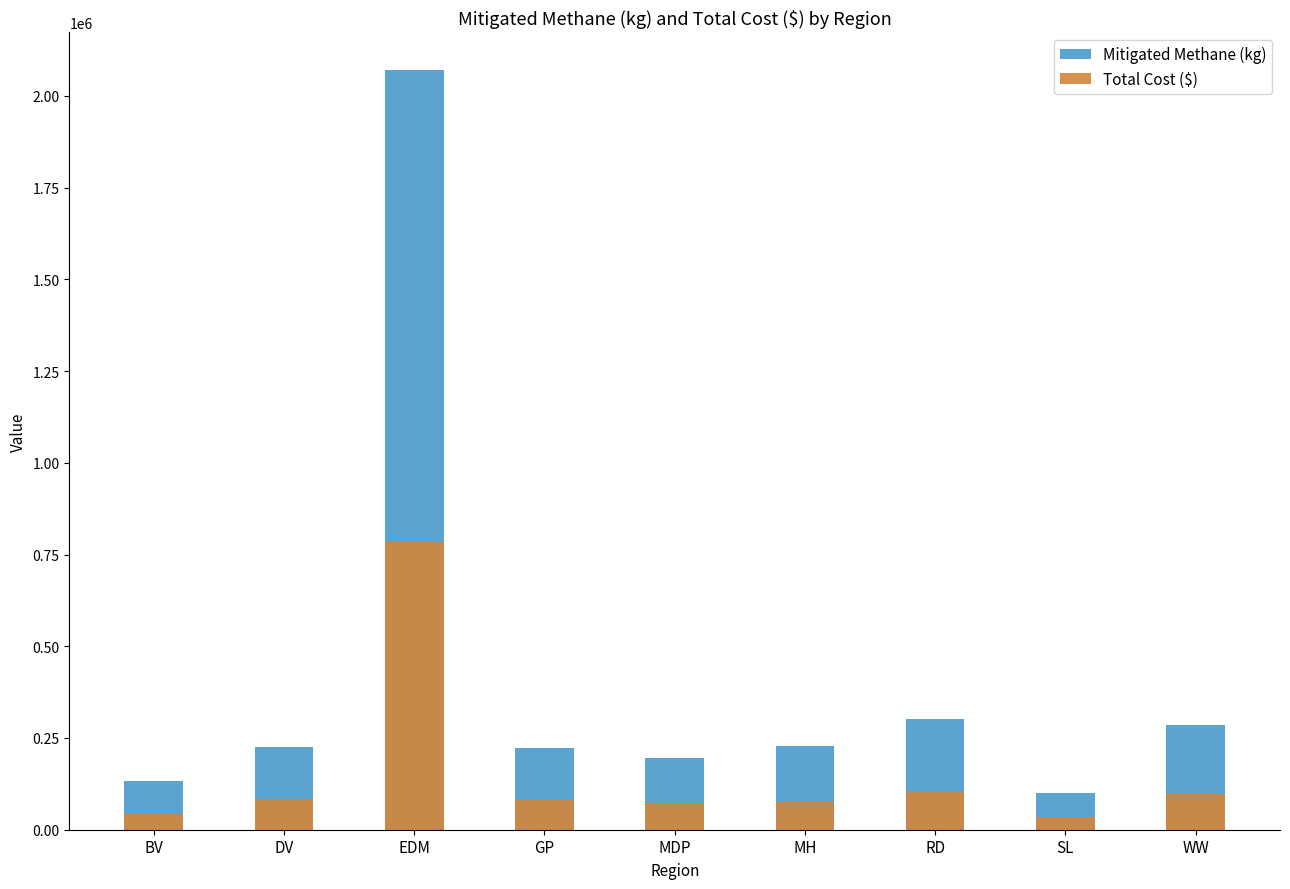

The value of Mitigated Methane (kg) at RD is 302320.3. True or false?

True